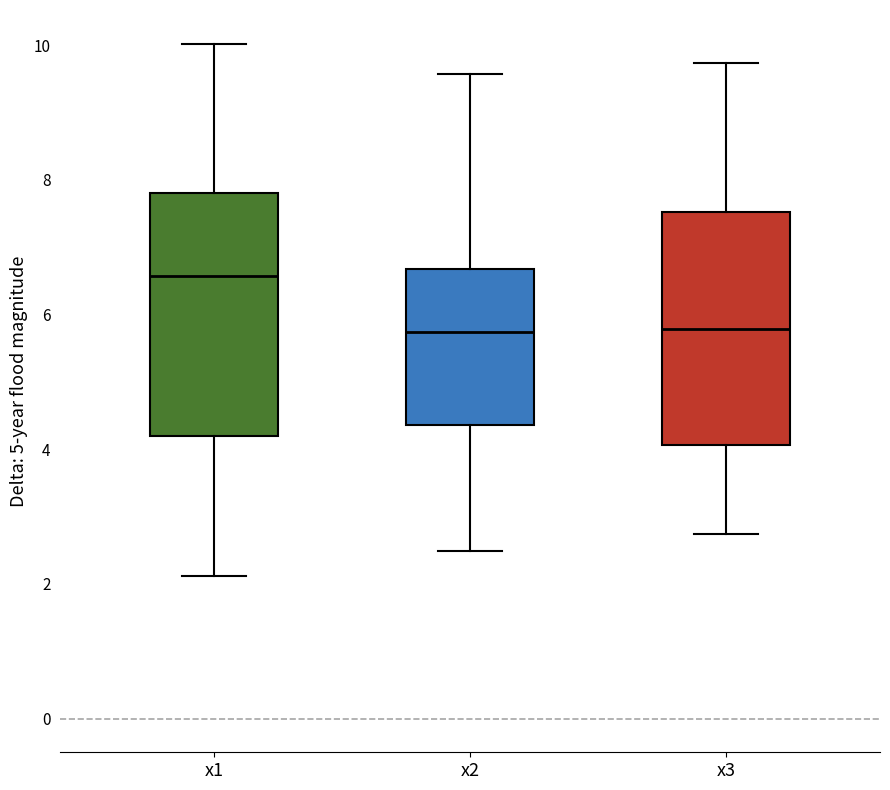

Which box's median line is the highest?

x1